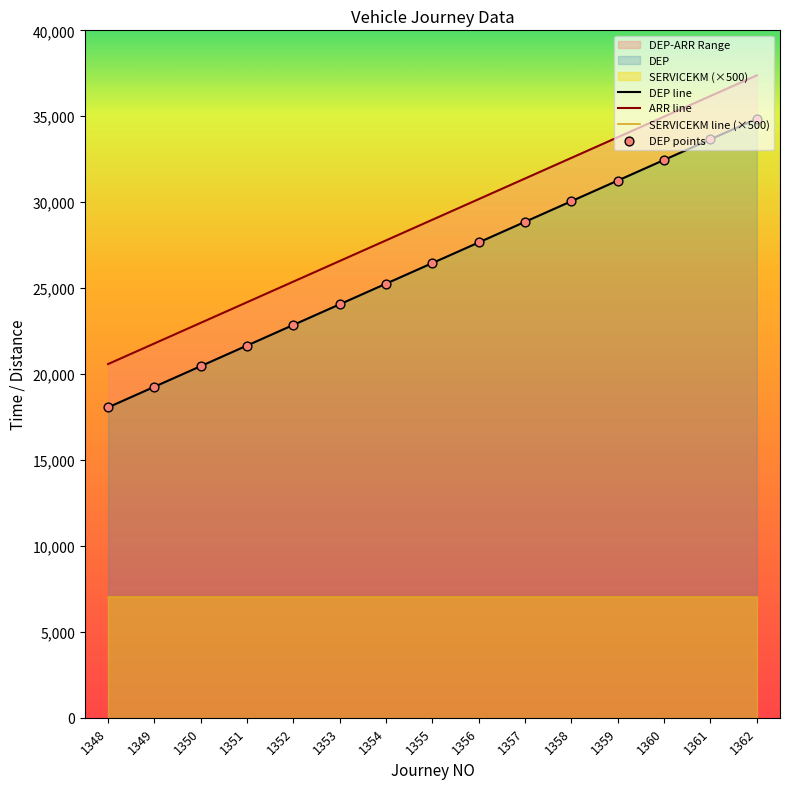

Which series reaches the minimum Y coordinate?

SERVICEKM line (×500)